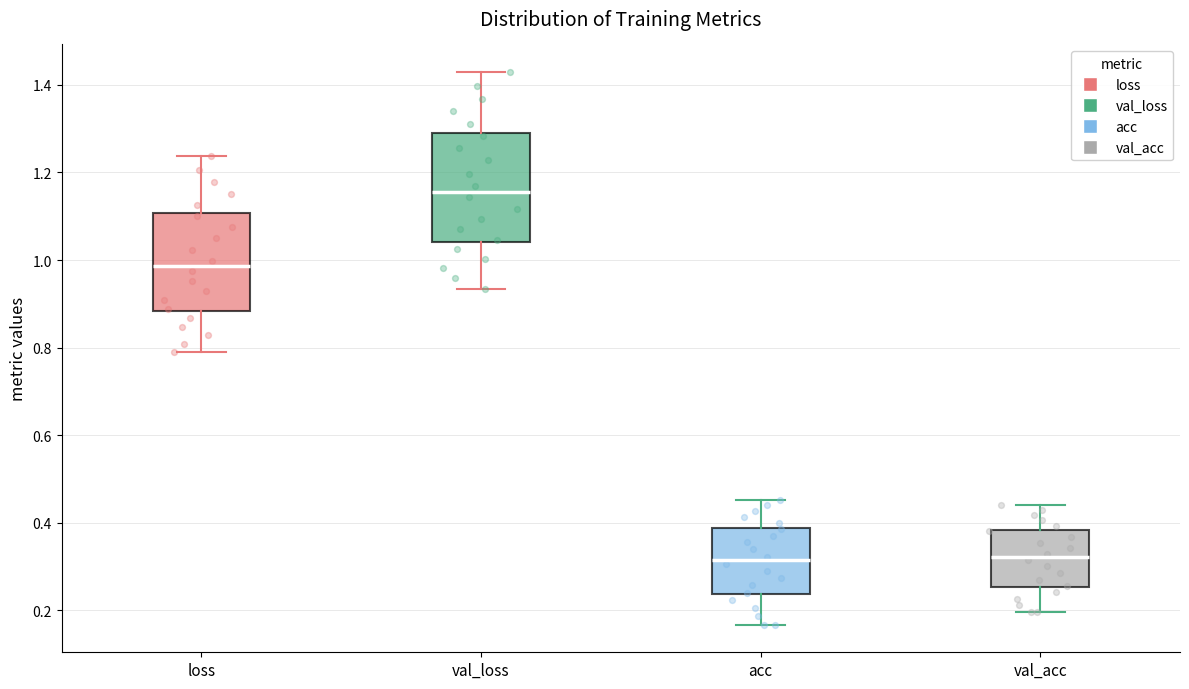

Reading left to right, transcribe this box plot: for each box, give where its median line is, the range the box spans, and where its two whiskers end, as read against the y-axis. The values are not printed on the chart, so give them approximately, as read against the axis.

loss: median 0.98, box 0.88 to 1.10, whiskers 0.80 to 1.24
val_loss: median 1.16, box 1.04 to 1.28, whiskers 0.94 to 1.42
acc: median 0.32, box 0.24 to 0.38, whiskers 0.16 to 0.46
val_acc: median 0.32, box 0.26 to 0.38, whiskers 0.20 to 0.44